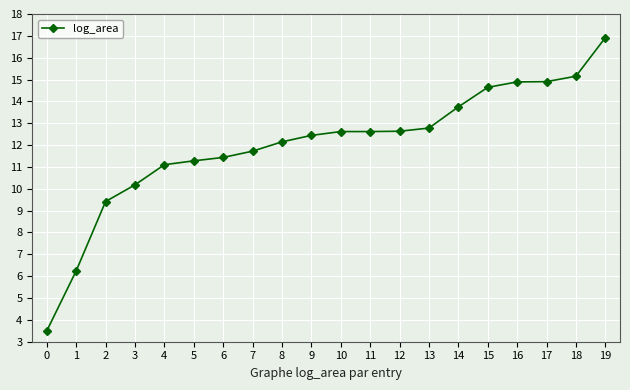

How many values exceed 12?

12